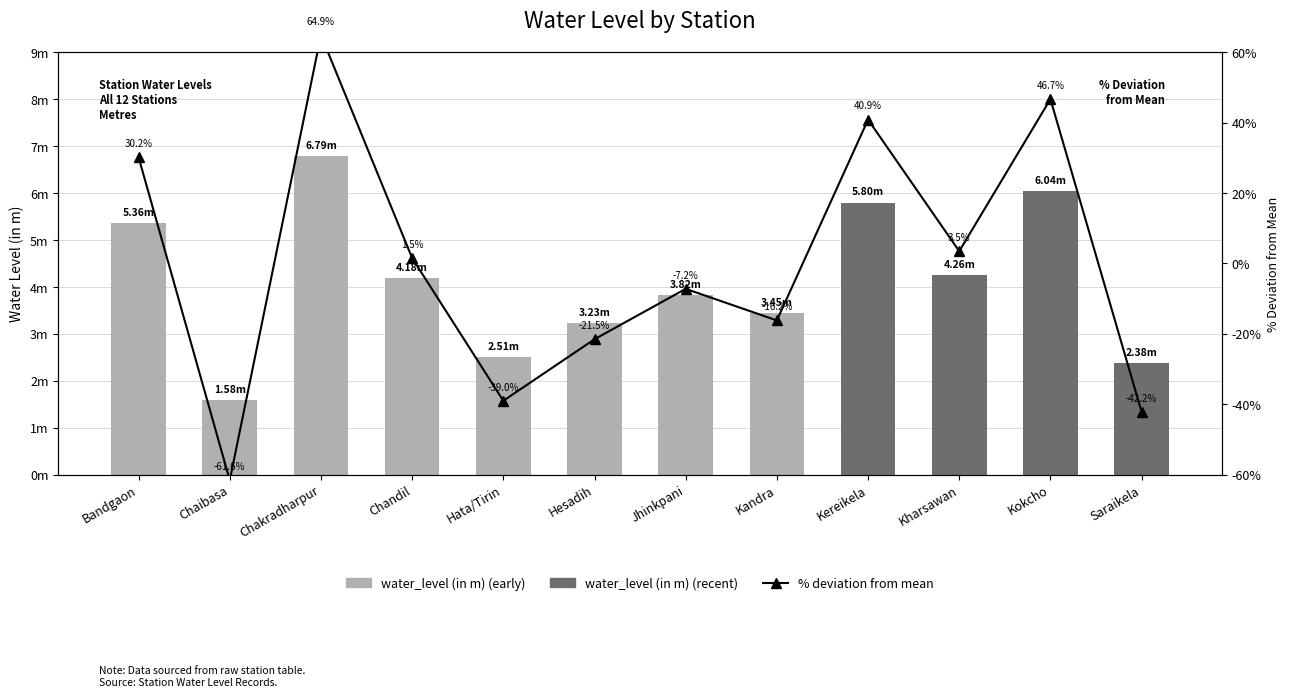

How many groups of bars are there?

12